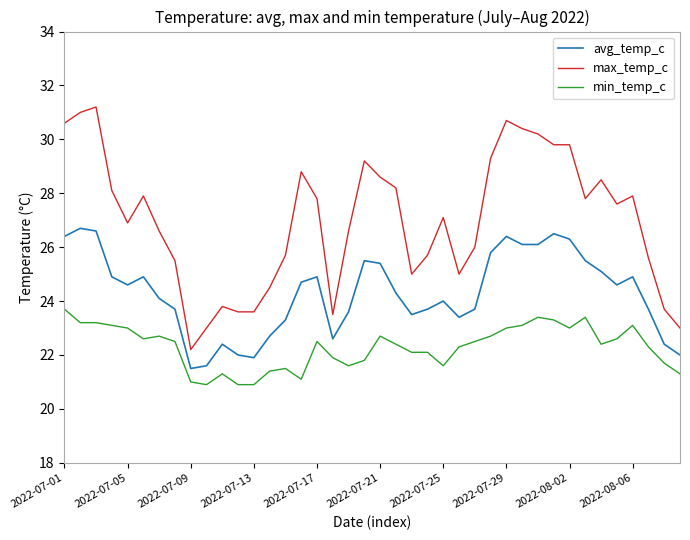

What are all the series names shown in the legend?

avg_temp_c, max_temp_c, min_temp_c